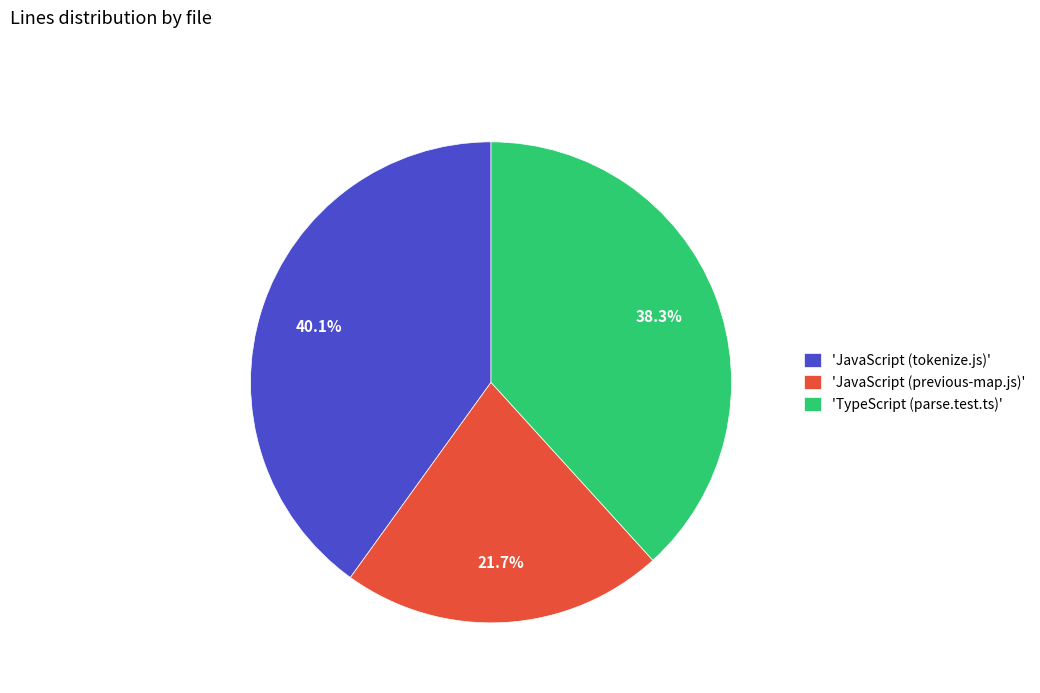

What portion of the pie excludes 'JavaScript (tokenize.js)'?

59.9%